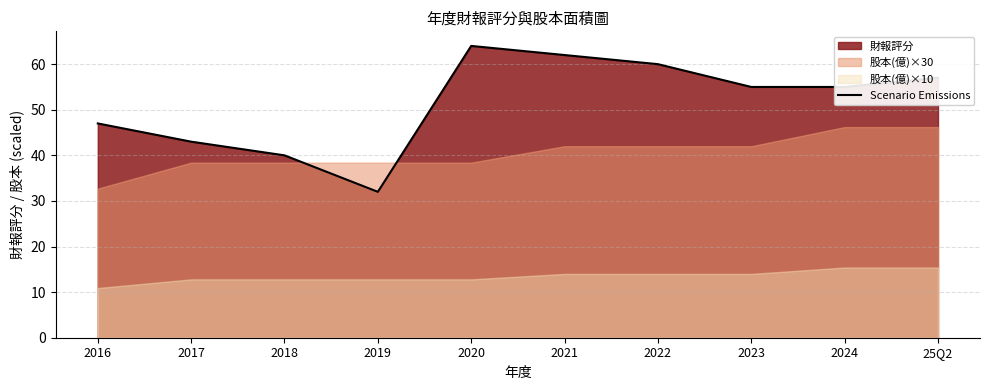

Which category has the lowest value across all series?

2019